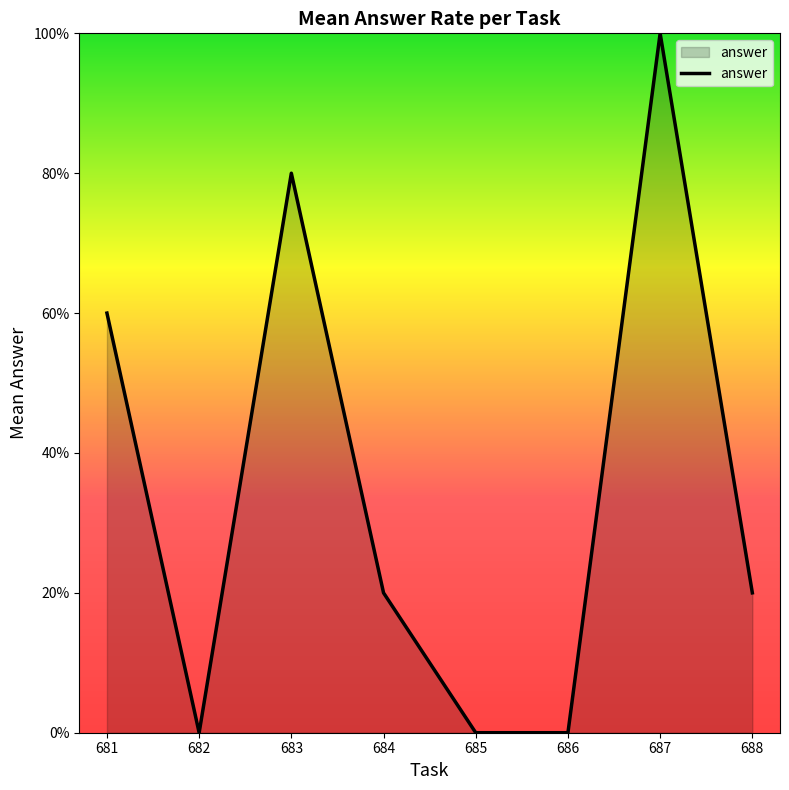

What is the difference between the maximum and minimum values?

1.0